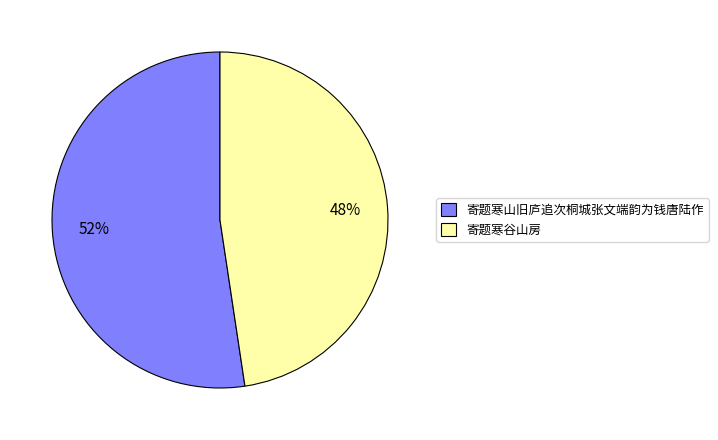

Does any single category account for the majority?

Yes